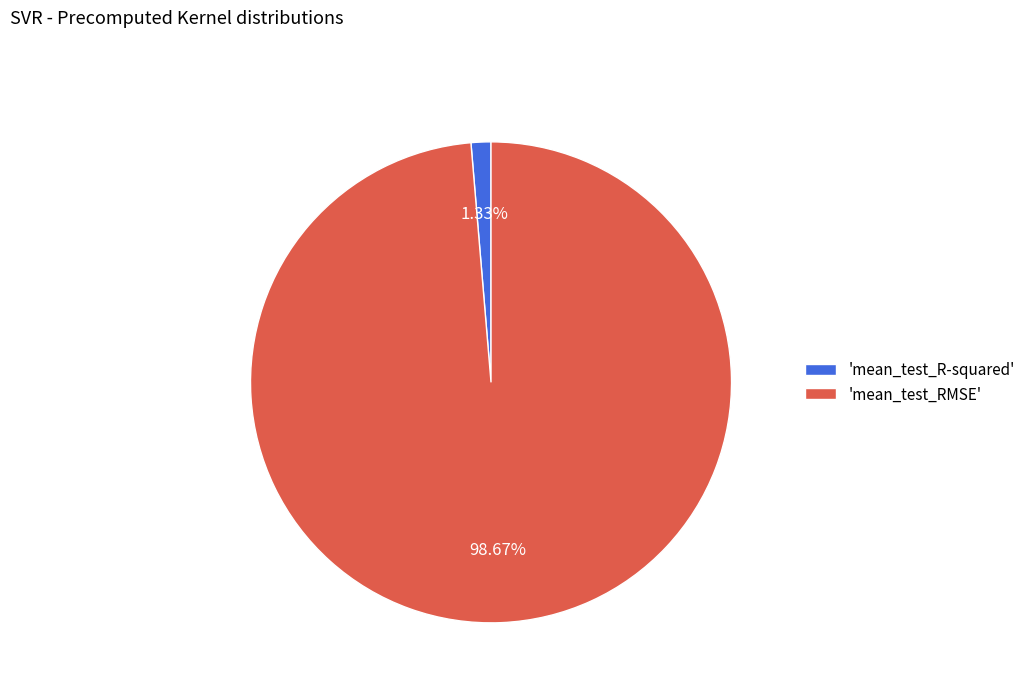

How many slices are in this pie chart?

2